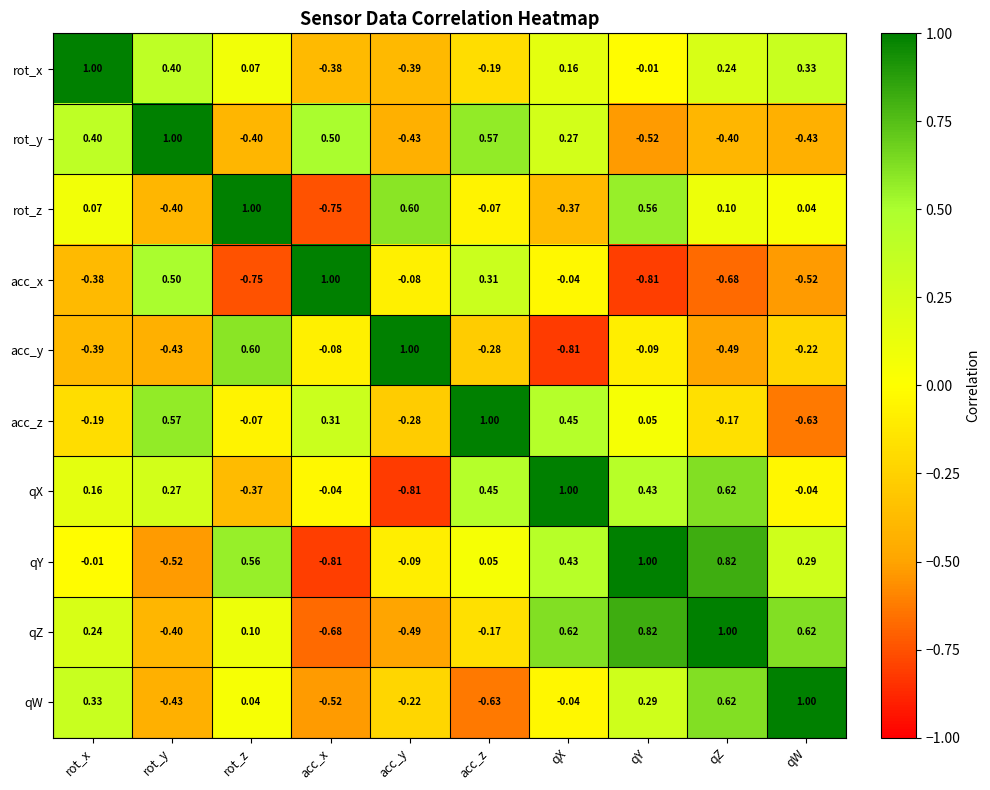

At which label does rot_z reach its minimum?

acc_x